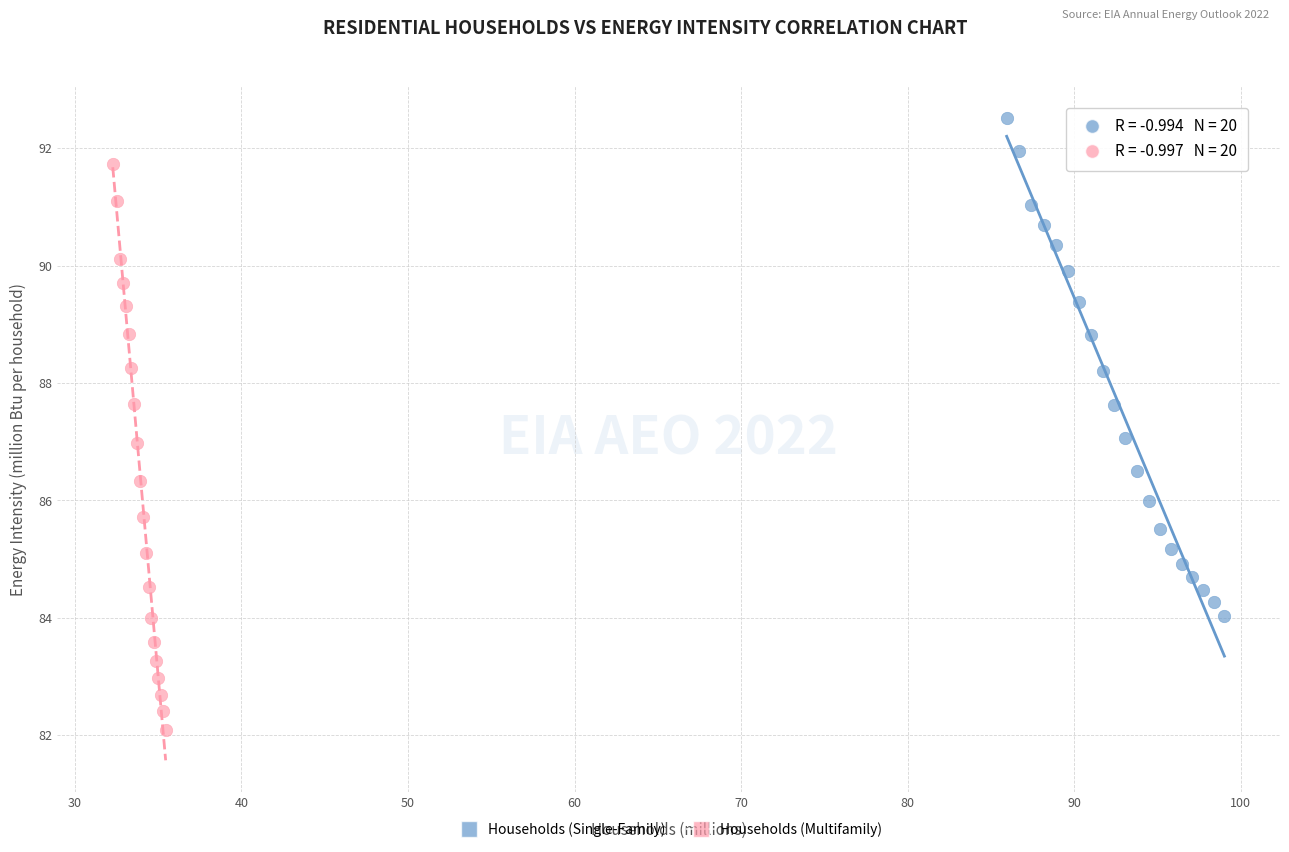

Which series reaches the minimum Y coordinate?

Households (Multifamily)